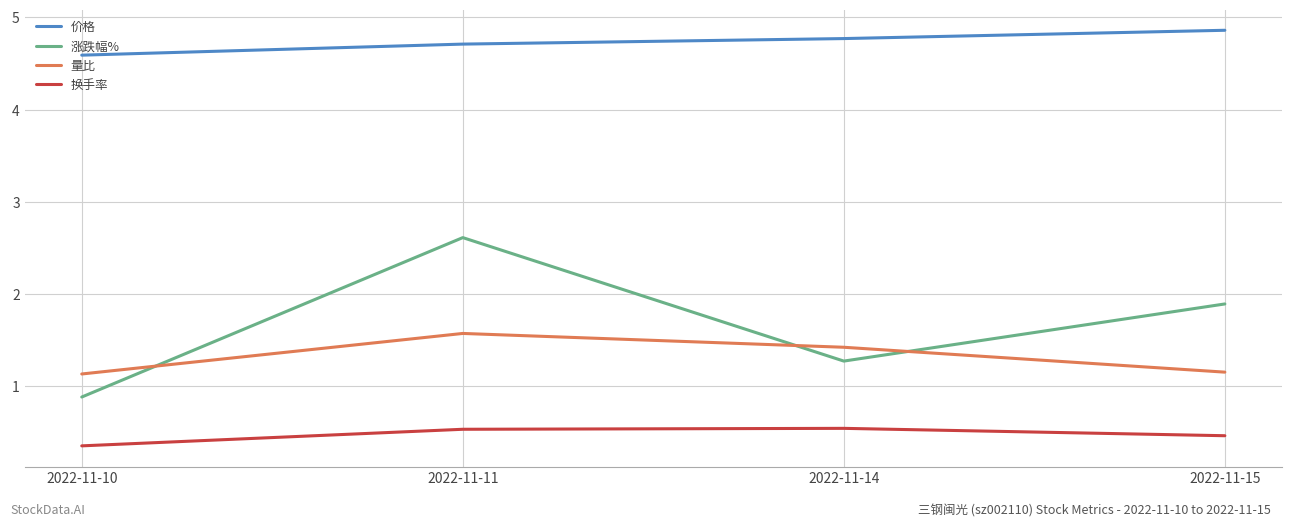

Rank the series by their maximum value, from lowest to highest.

换手率, 量比, 涨跌幅%, 价格